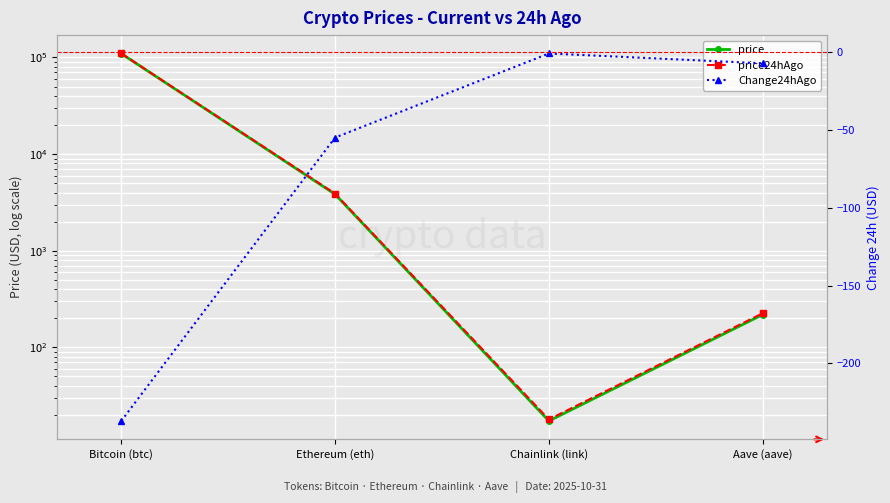

Which label corresponds to the largest value in the chart?

Bitcoin (btc)